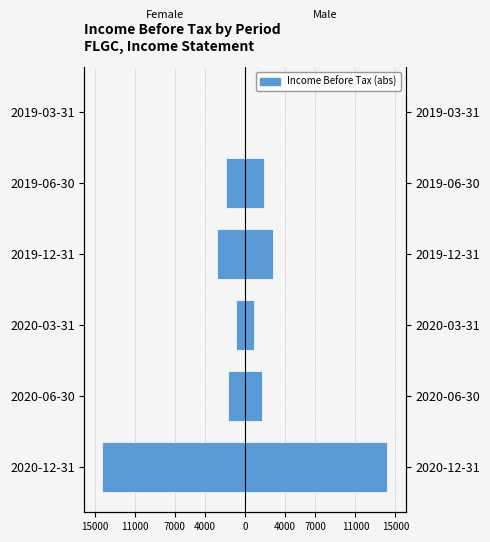

Rank the series by their maximum value, from lowest to highest.

Female, Male